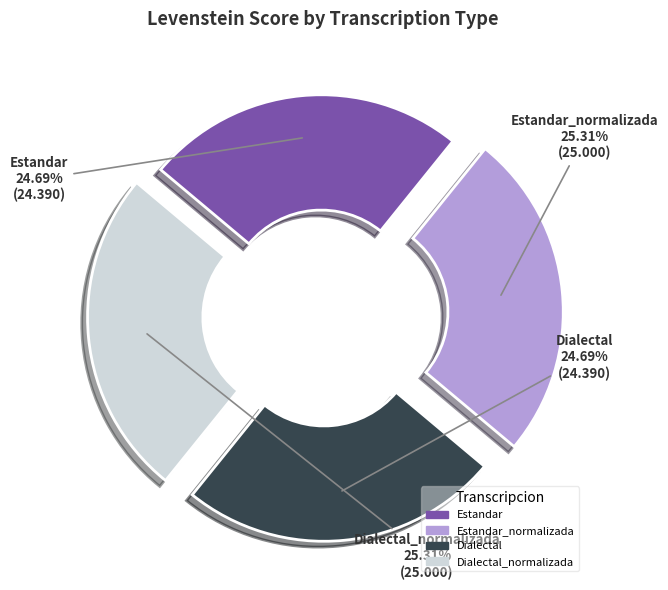

Is there any slice that represents more than half of the pie?

No